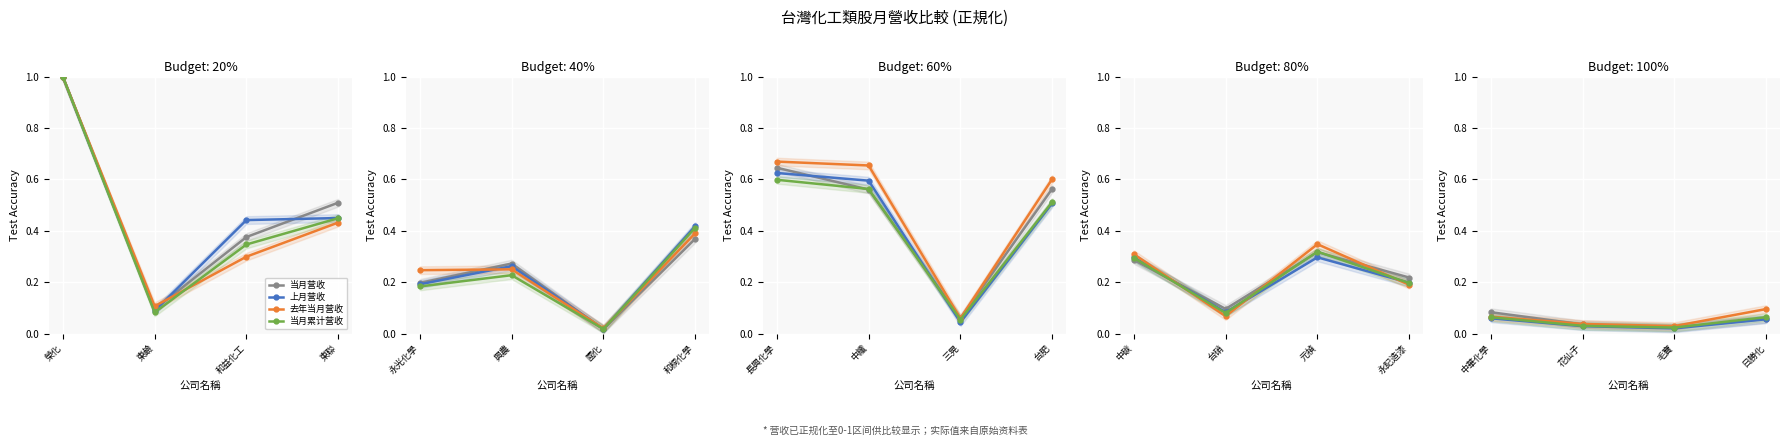

At how many categories does at least one series exceed 0?

4